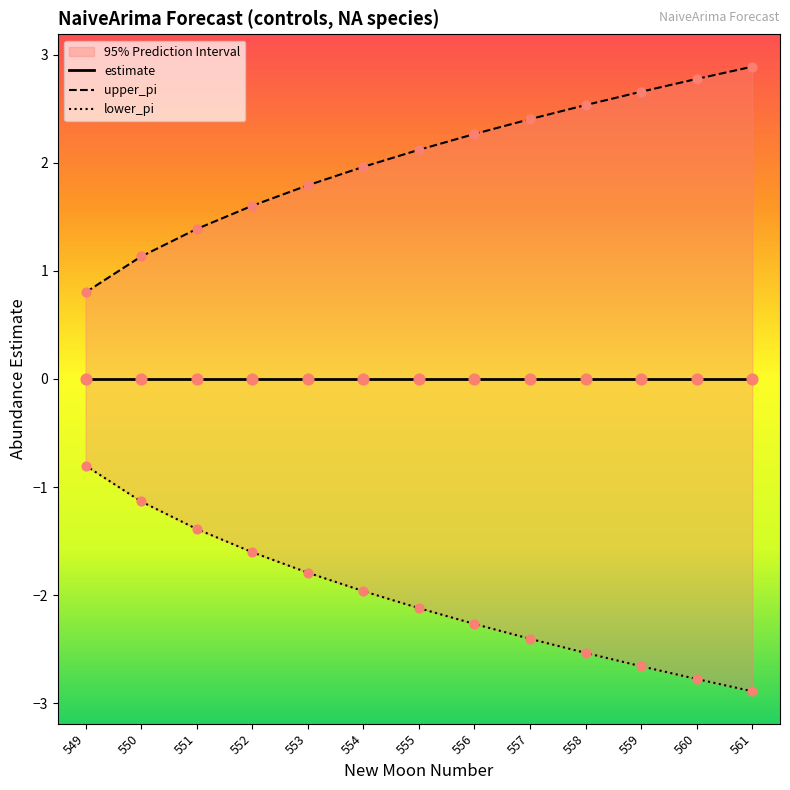

At which category is the sum across all series the highest?

549